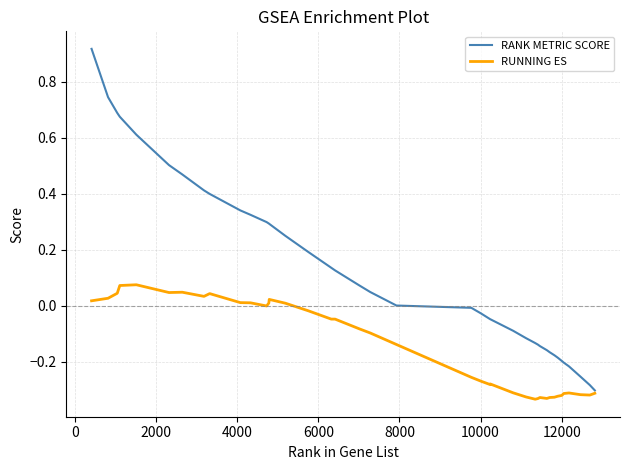

Rank the series by their maximum value, from lowest to highest.

RUNNING ES, RANK METRIC SCORE